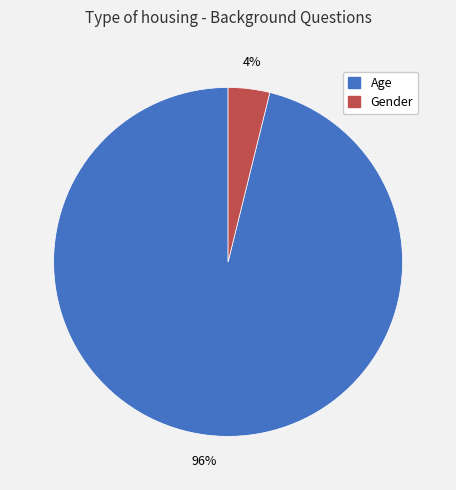

To the nearest percent, what is the difference between the largest and smallest slice percentages?

92%